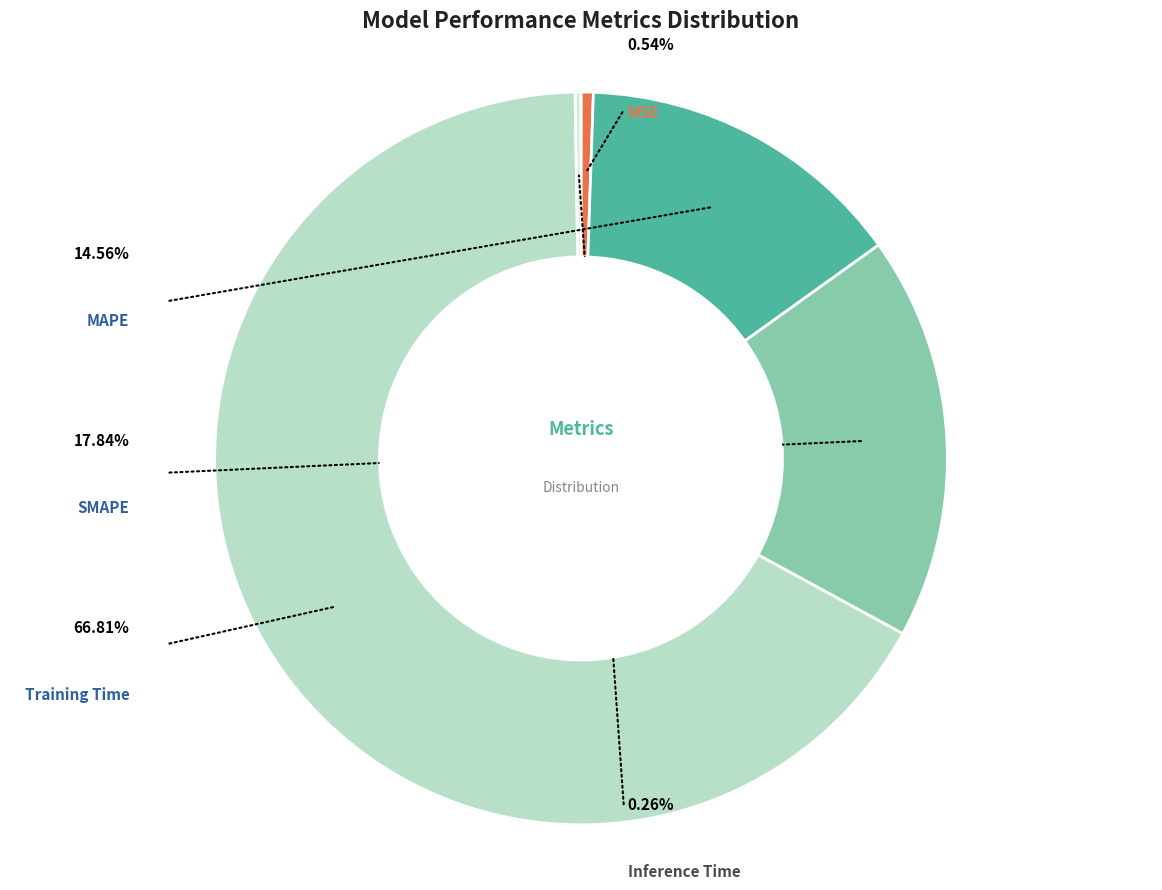

To the nearest percent, what portion does MAPE represent?

15%